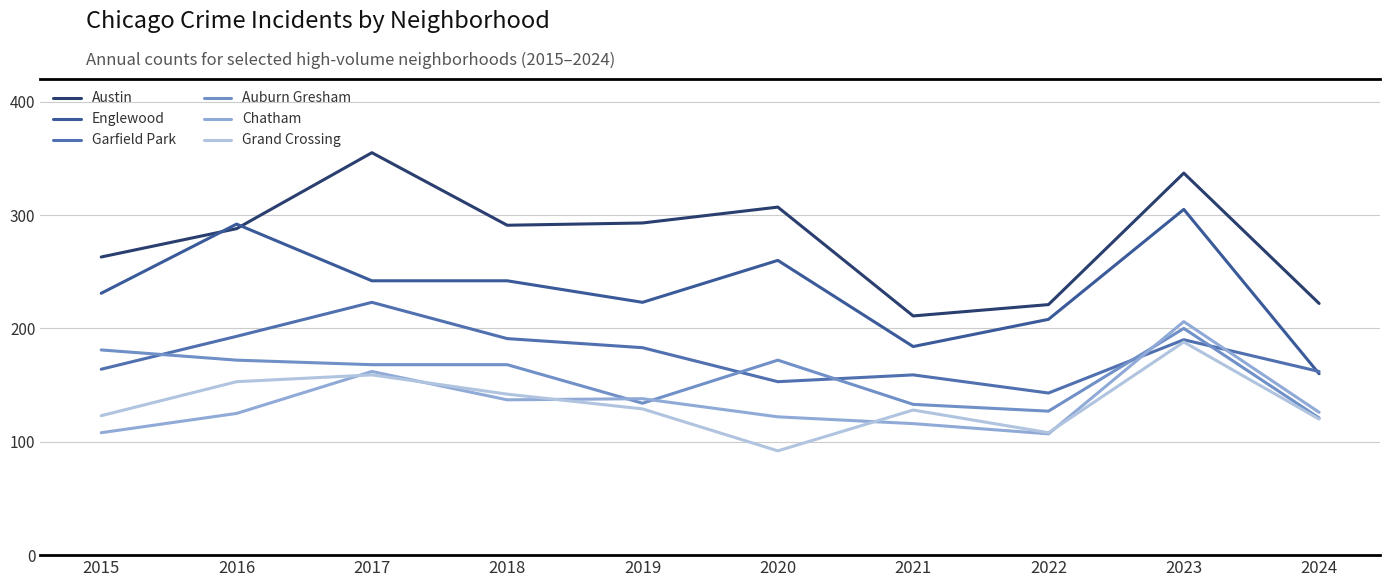

True or false: Auburn Gresham has more than 0 points higher than both neighbors.

True